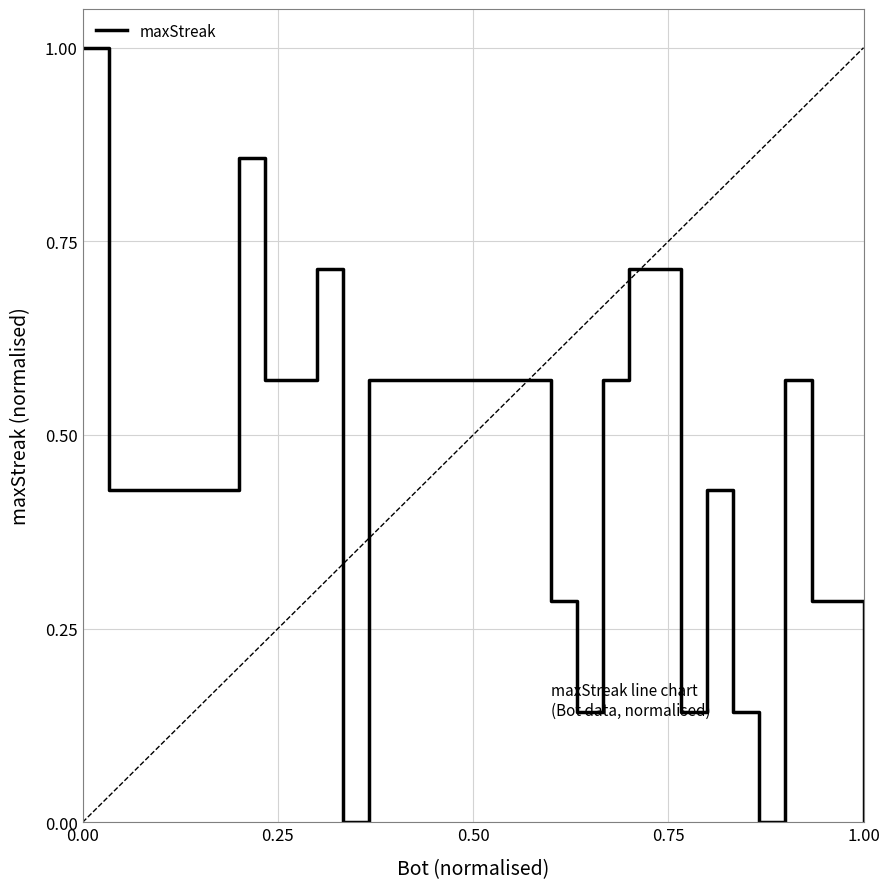

What is the difference between the maximum and minimum values?

1.0